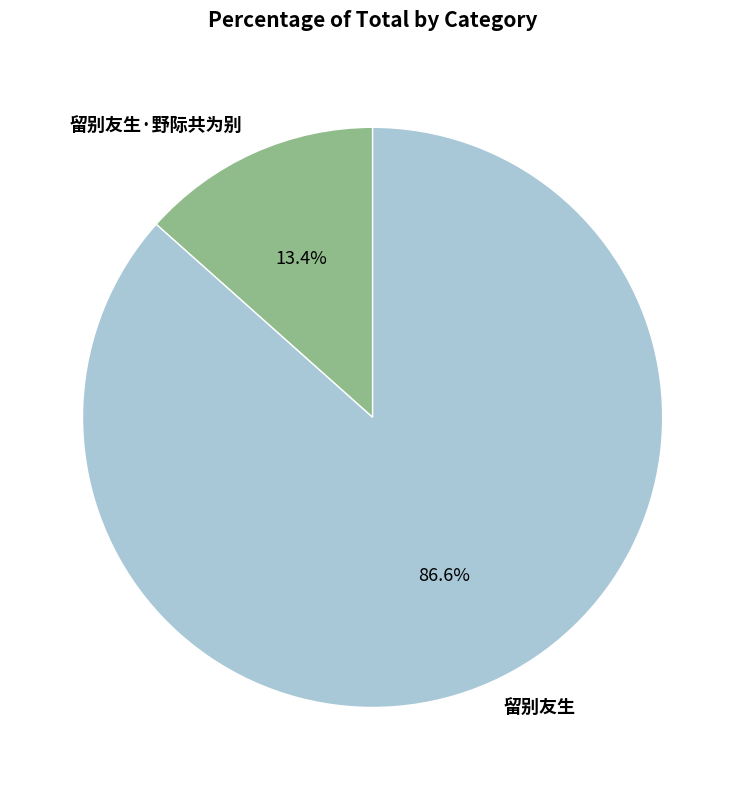

Which slice represents more than half of the pie?

留别友生